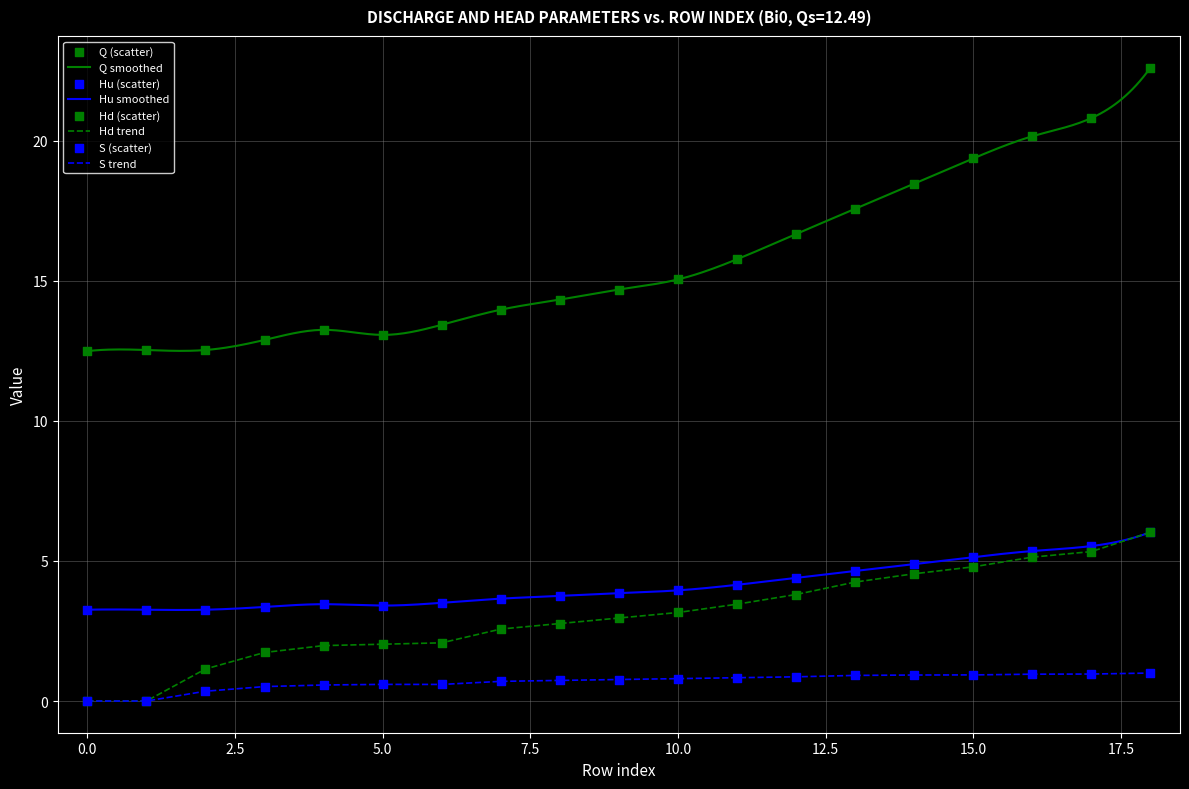

Which series reaches the minimum Y coordinate?

Hd